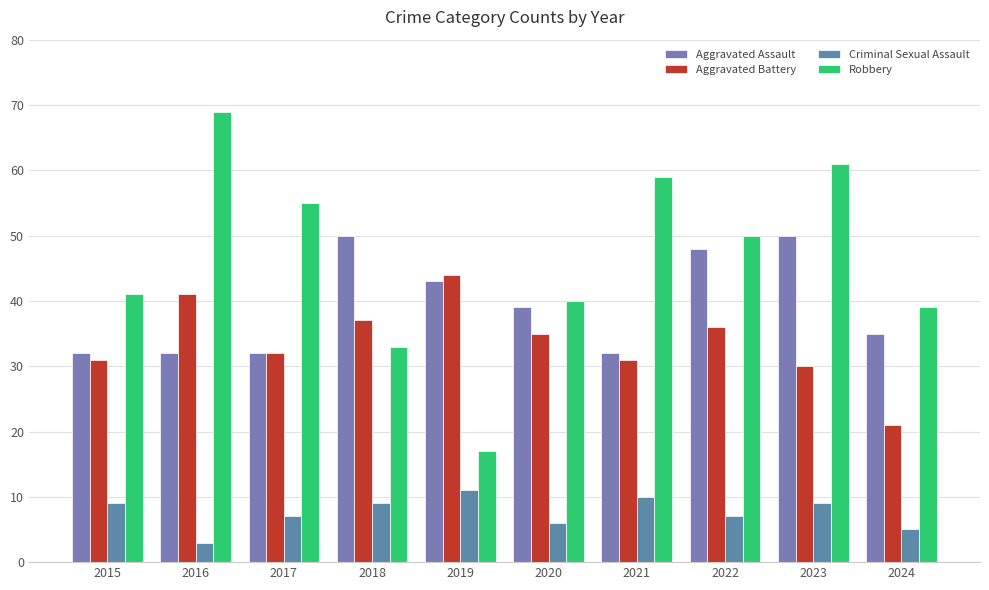

How many bars are there in each group?

4